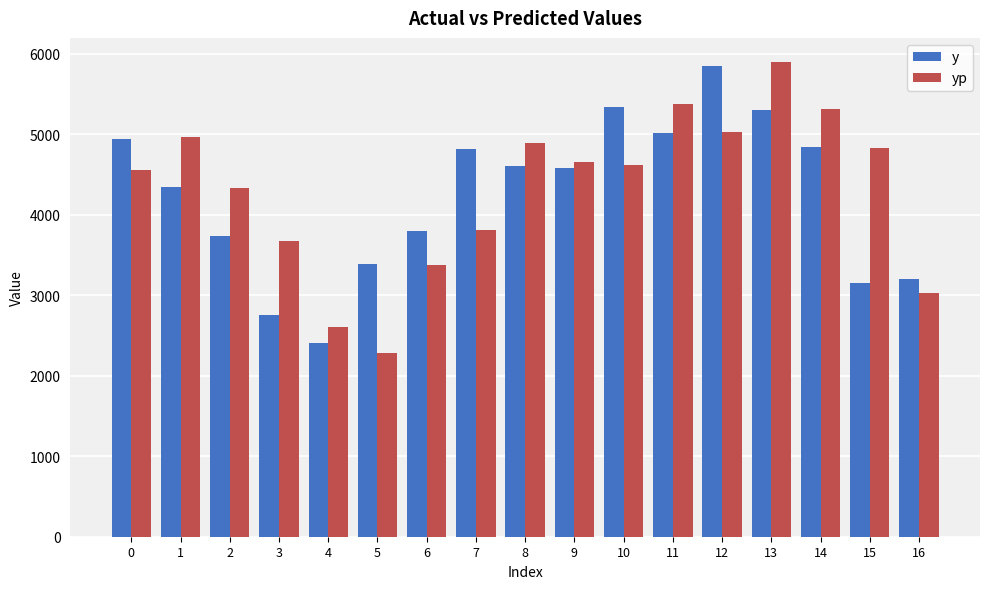

The yp series shows 6122.4 at 0. True or false?

False